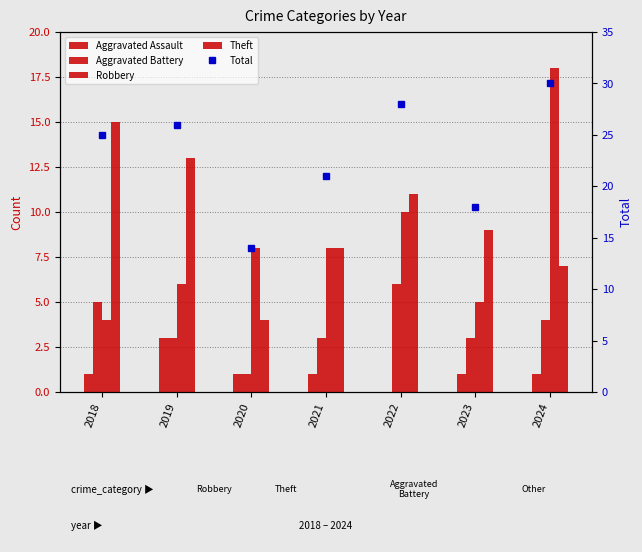

At 2020, list the series in order from smallest to largest.

Aggravated Assault, Aggravated Battery, Theft, Robbery, Total